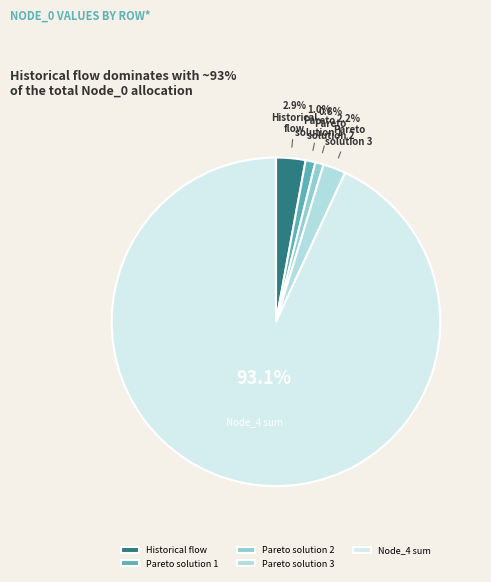

Does Pareto solution 2 account for over 50% of the chart?

No